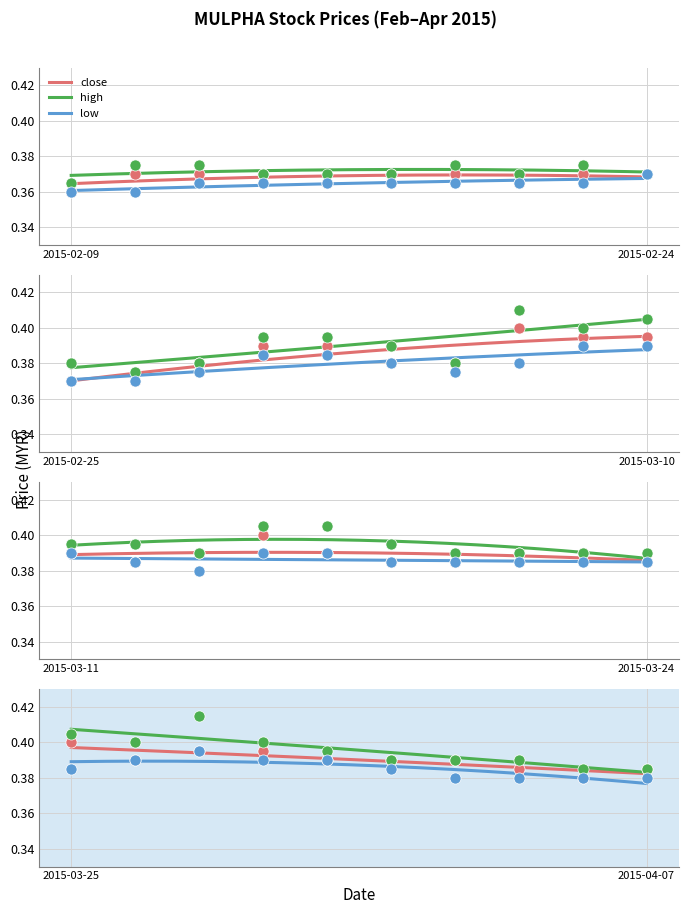

Is the value of high at 2015-04-03 greater than the value of low at 2015-03-27?

No